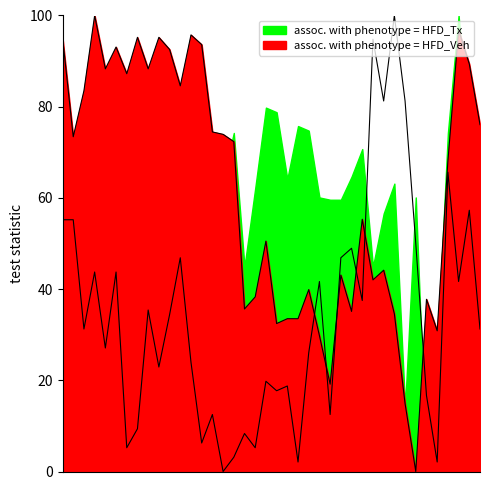

At which category does accel_y reach its first local peak?

3